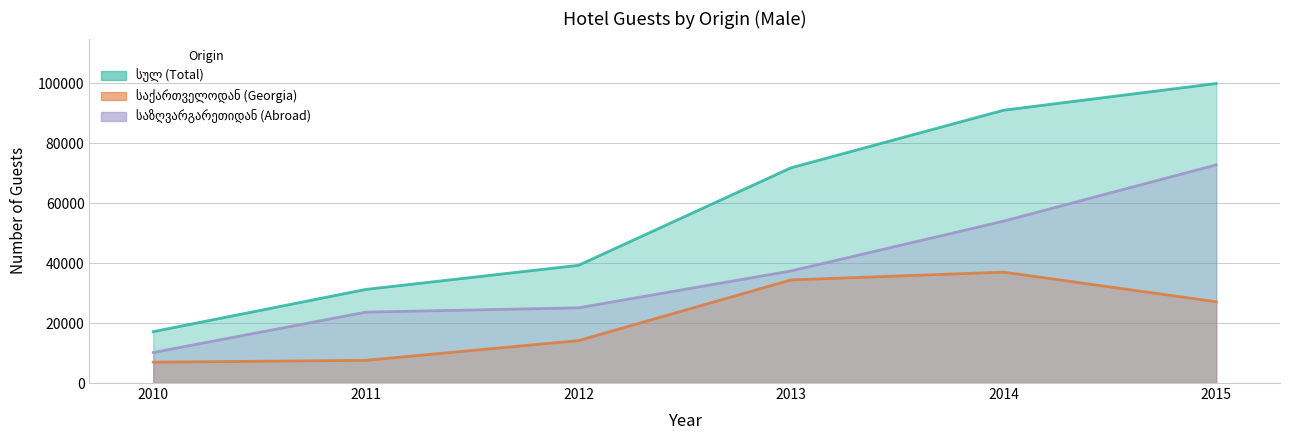

What is the sum of the საზღვარგარეთიდან (Abroad) values at 2015 and 2012?

97927